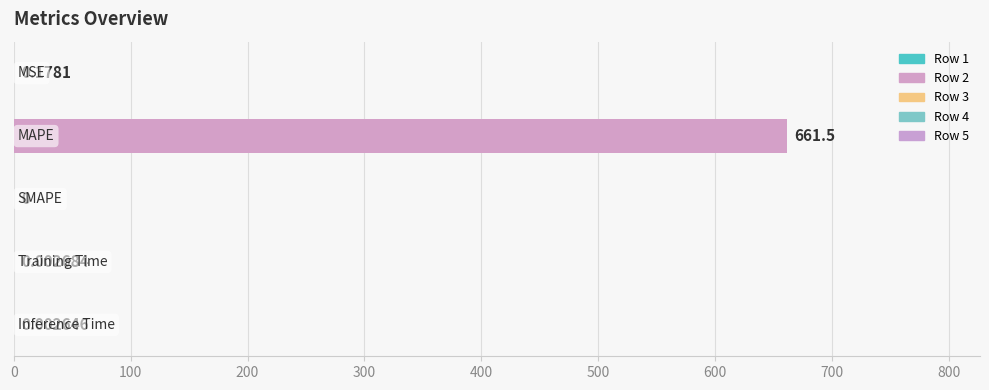

Are the bars horizontal?

Yes